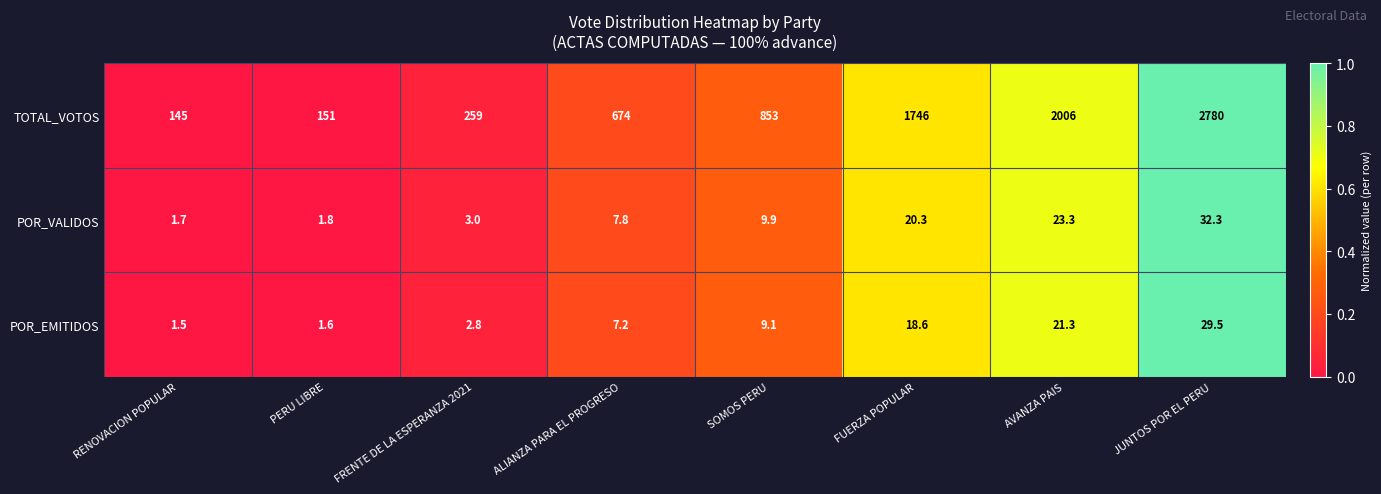

The value of POR_VALIDOS at JUNTOS POR EL PERU is 57.5. True or false?

False